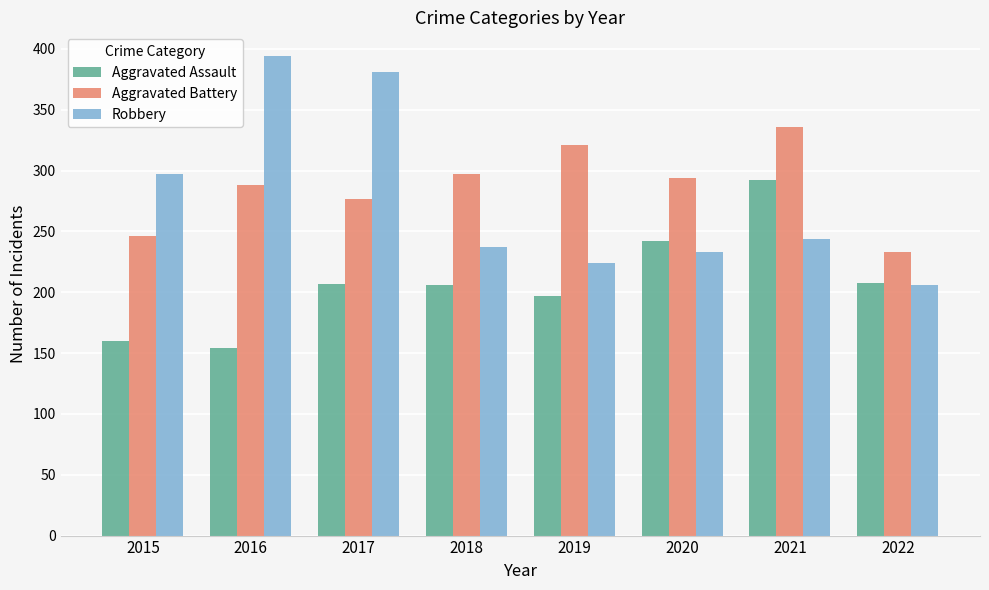

What is the sum of all Aggravated Battery values?

2292